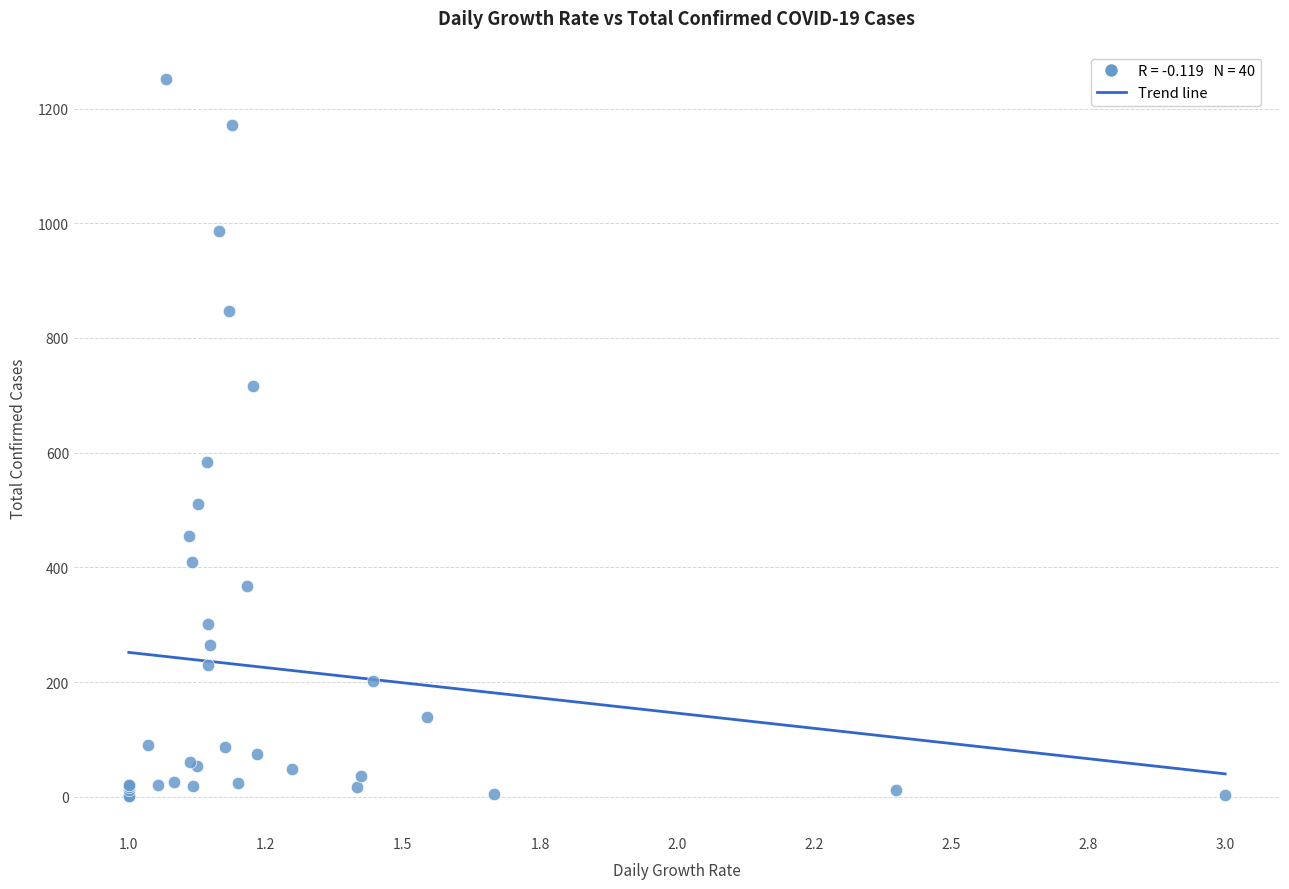

What Y value in the scatter plot is closest to 626?

584